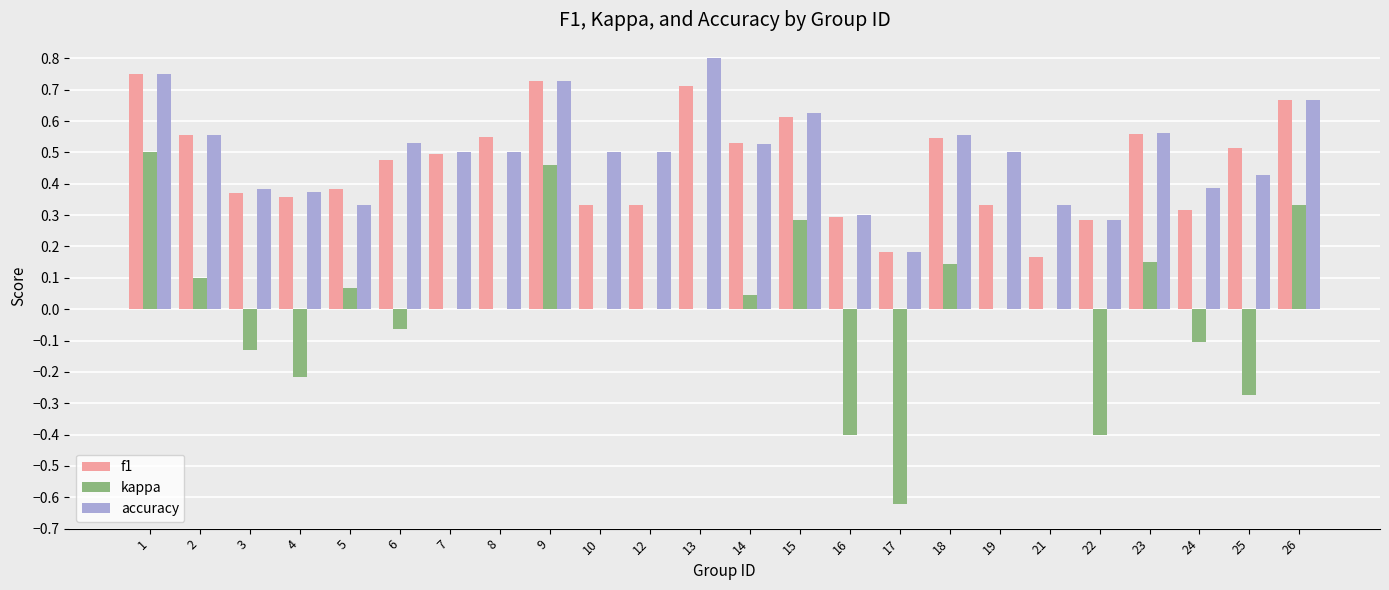

Which series changed the most between 17 and 22?

kappa